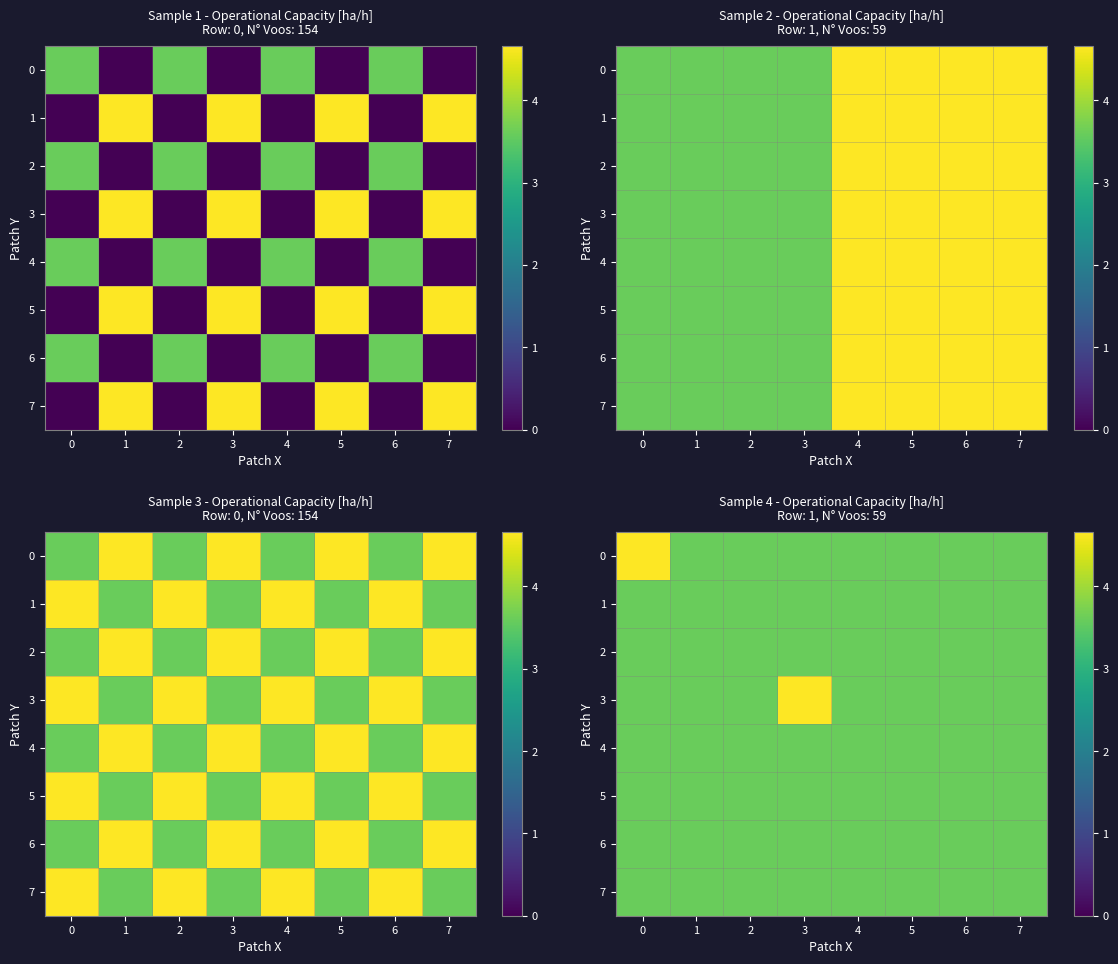

Which has a higher value, 2 or 1?

2